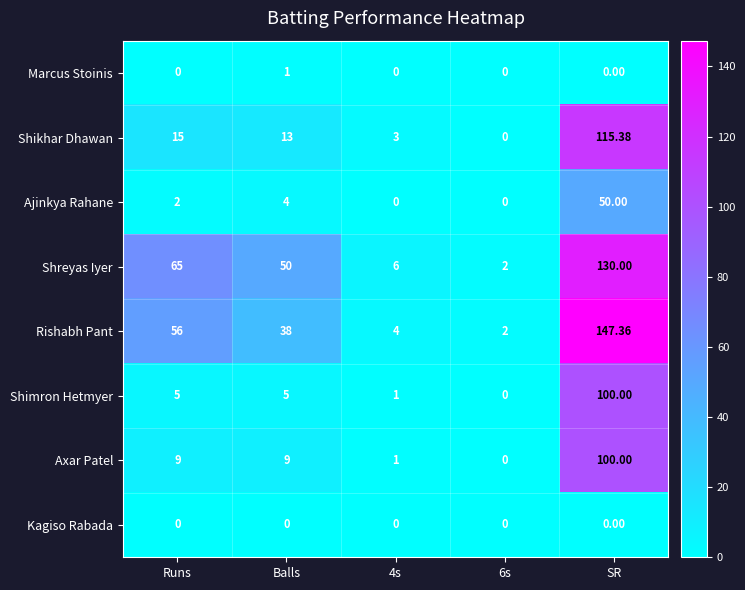

Which series changed the most between 6s and SR?

Rishabh Pant